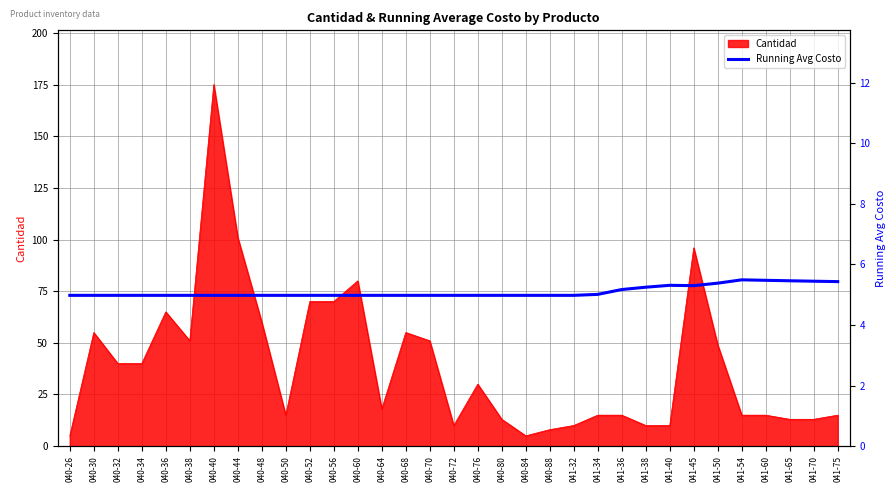

Is it true that Cantidad equals 101 at 040-44?

True